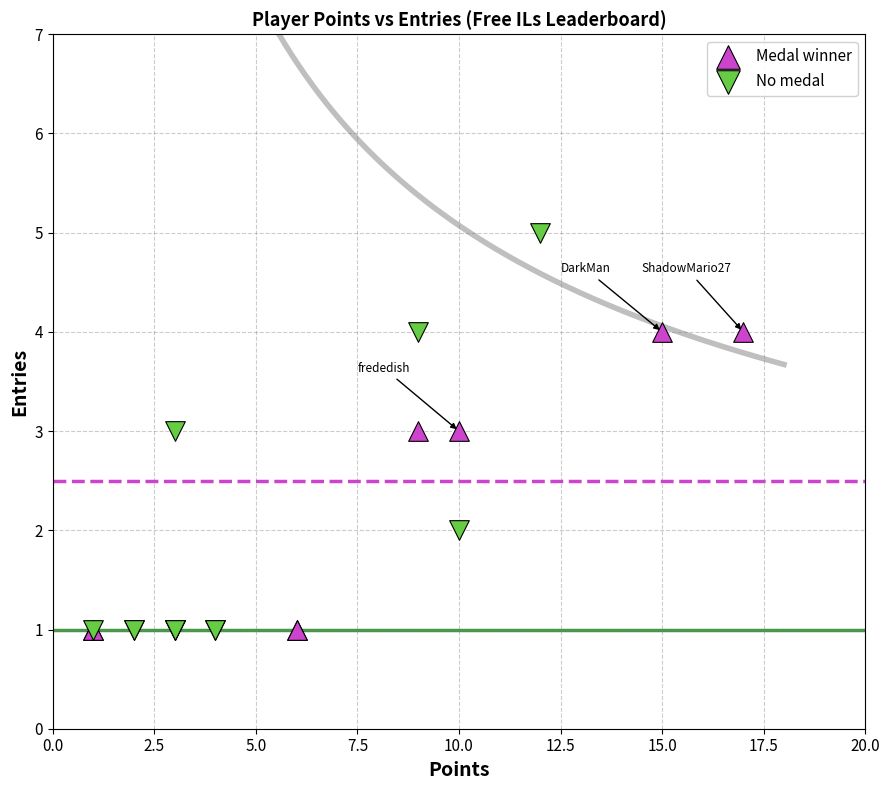

Which series has the largest Y range (max minus min)?

No medal